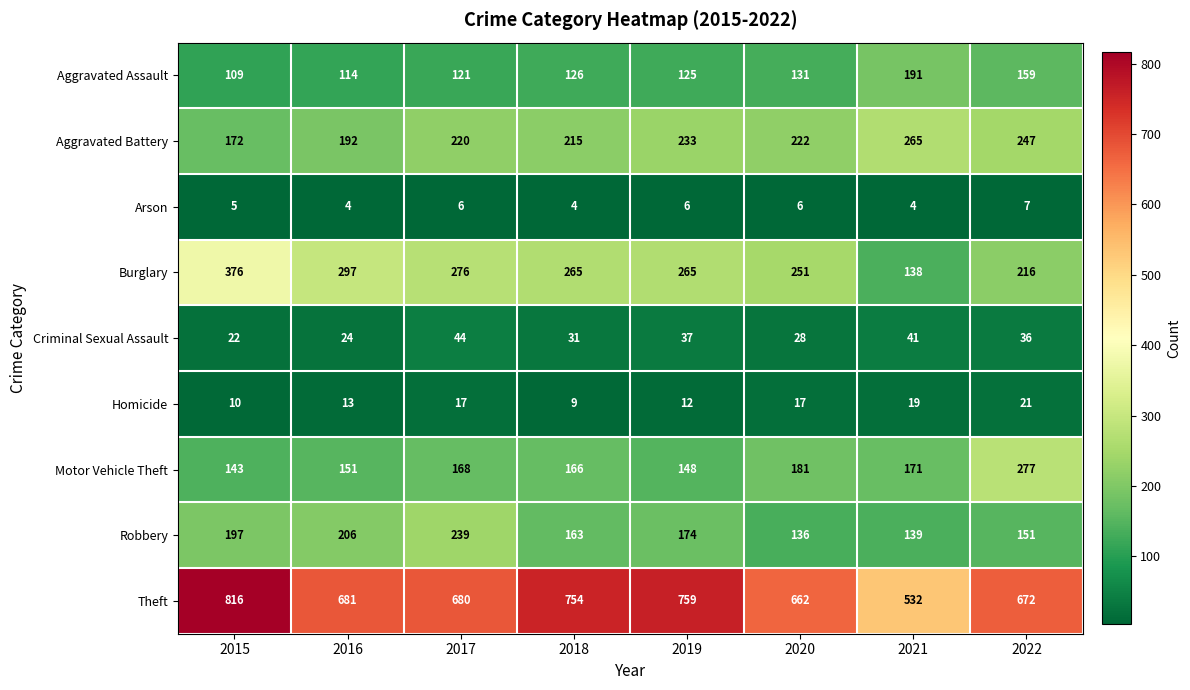

What is the difference between the highest and lowest values at 2016?

677